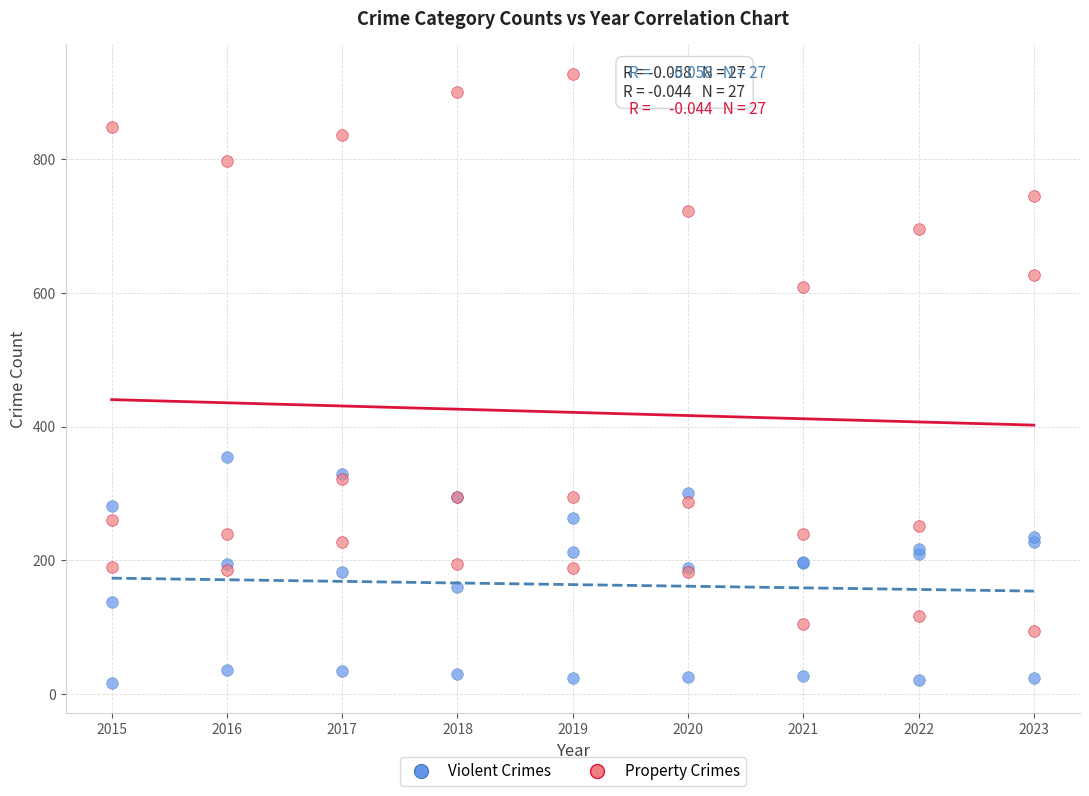

In the Property Crimes series, what Y value is closest to 510?

609